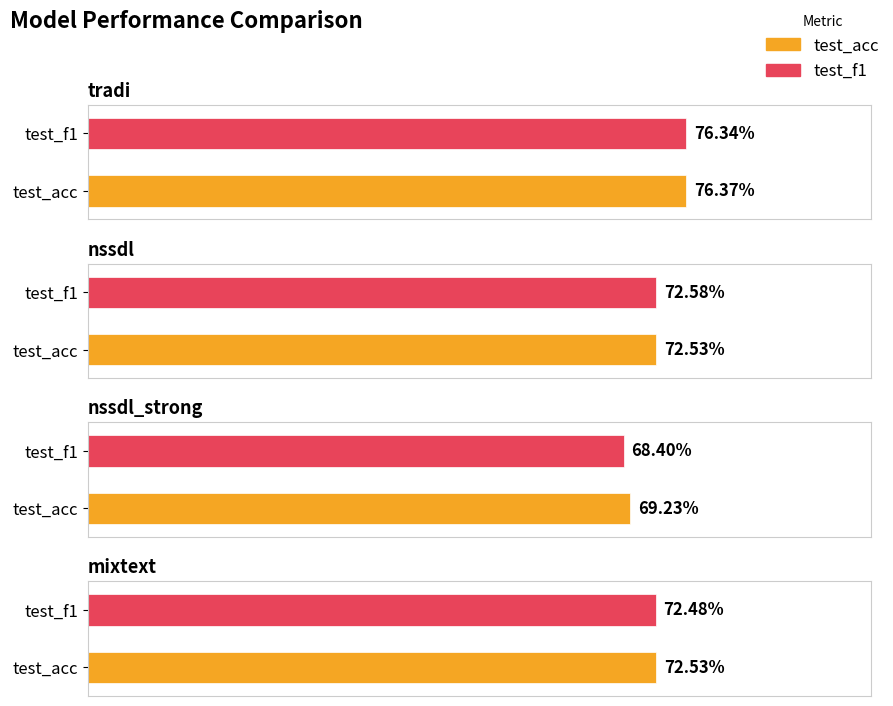

Reading left to right, list all the values displayed in this chart.

test_acc: tradi=0.8	nssdl=0.7	nssdl_strong=0.7	mixtext=0.7
test_f1: tradi=0.8	nssdl=0.7	nssdl_strong=0.7	mixtext=0.7